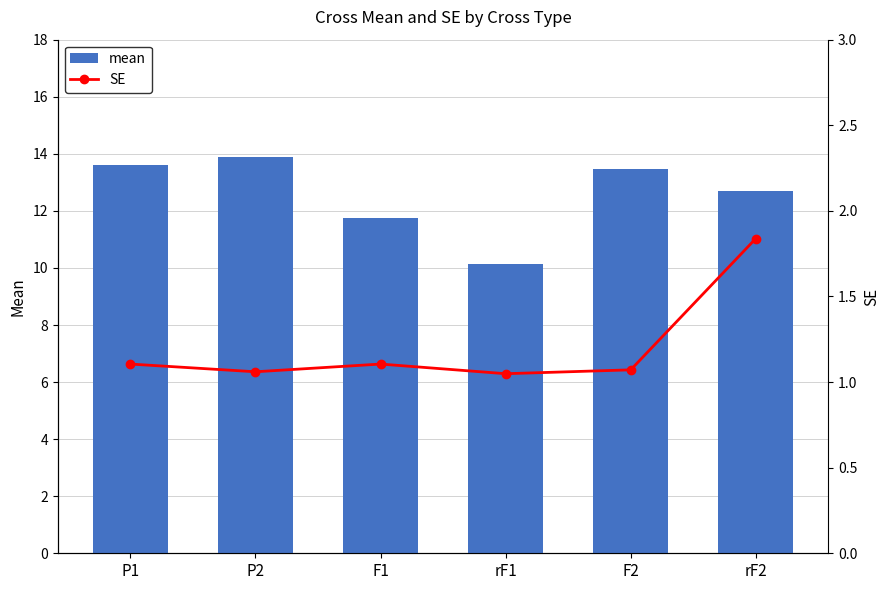

At which label does mean first exceed 13?

P1